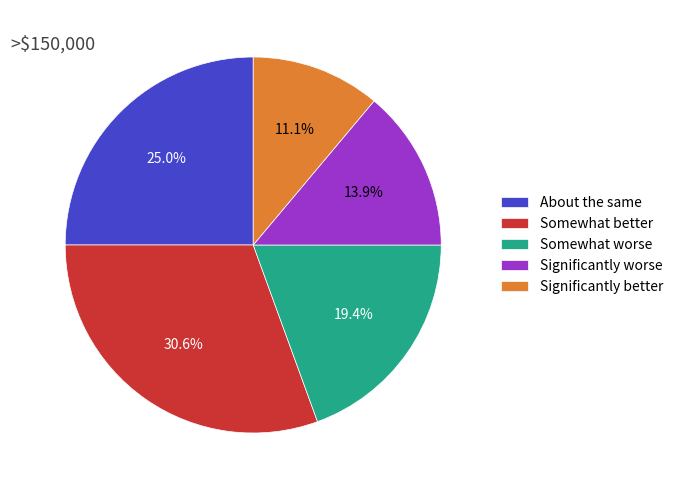

Rank the categories by value from highest to lowest.

Somewhat better, About the same, Somewhat worse, Significantly worse, Significantly better